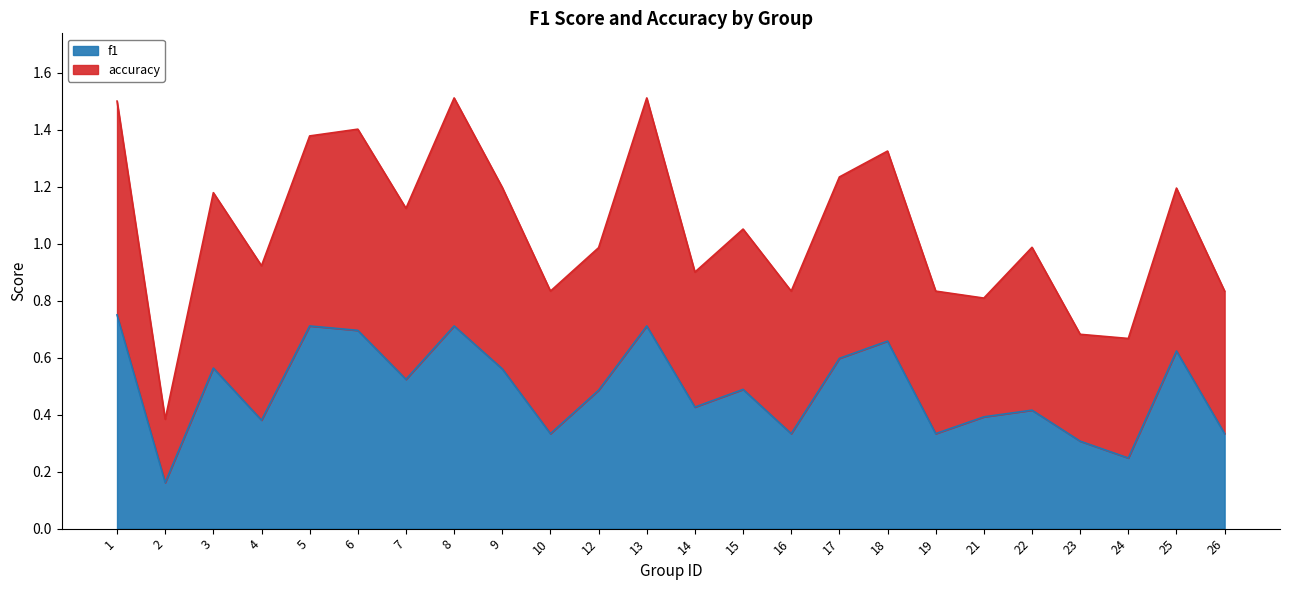

How many points are lower than both their immediate neighbors (excluding endpoints)?

8